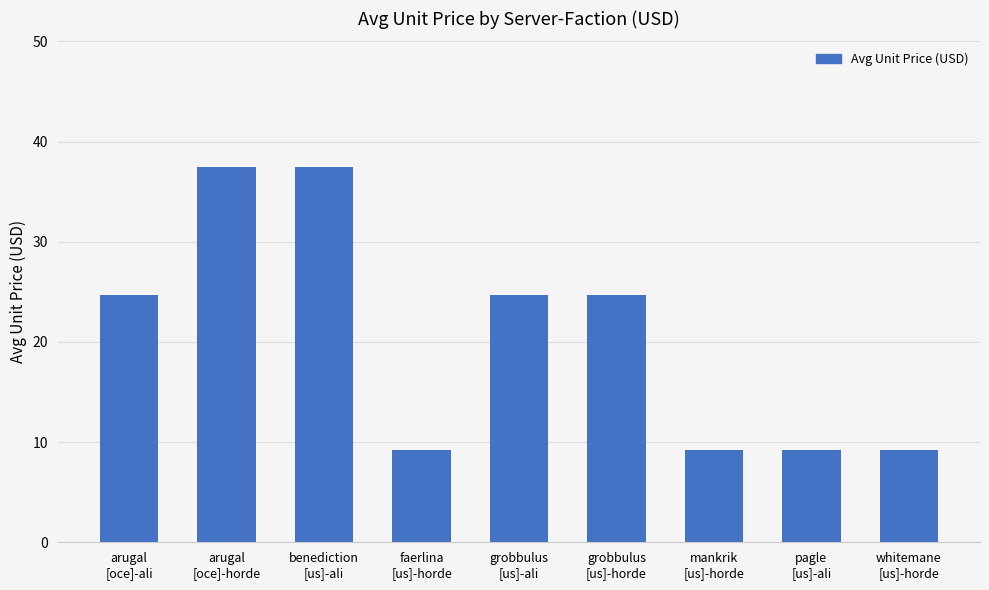

Reading left to right, transcribe all the data shown in this chart.

24.7	37.4	37.4	9.2	24.7	24.7	9.2	9.2	9.2